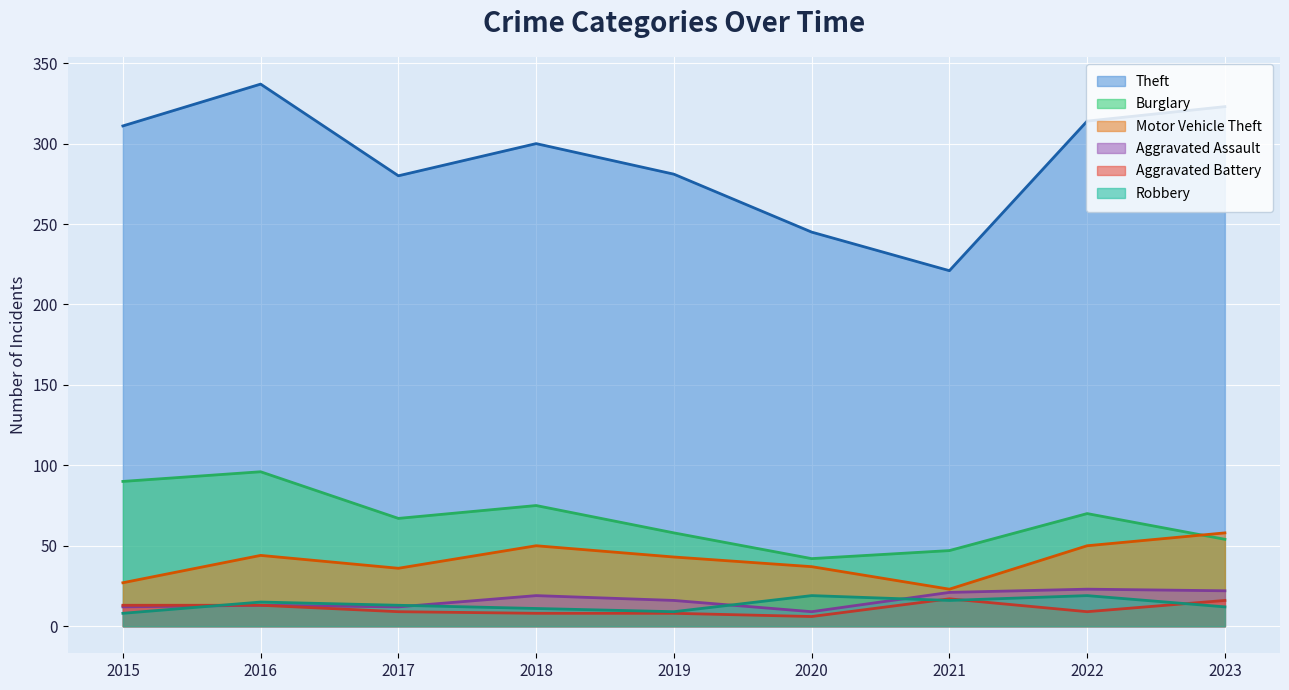

Where is Burglary nearest to the value 69?

2022